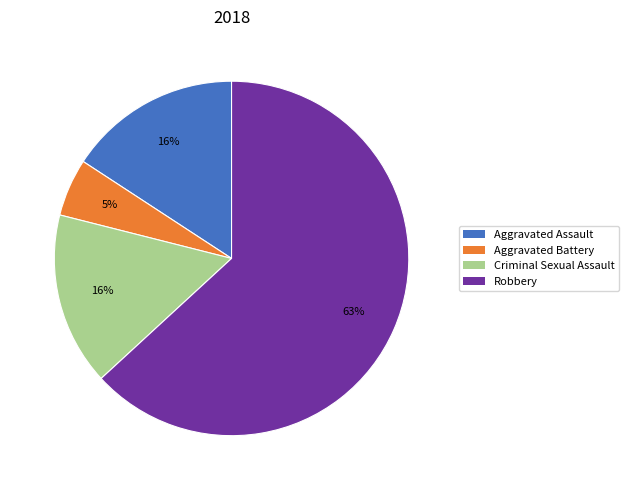

Between Aggravated Battery and Criminal Sexual Assault, which is larger?

Criminal Sexual Assault